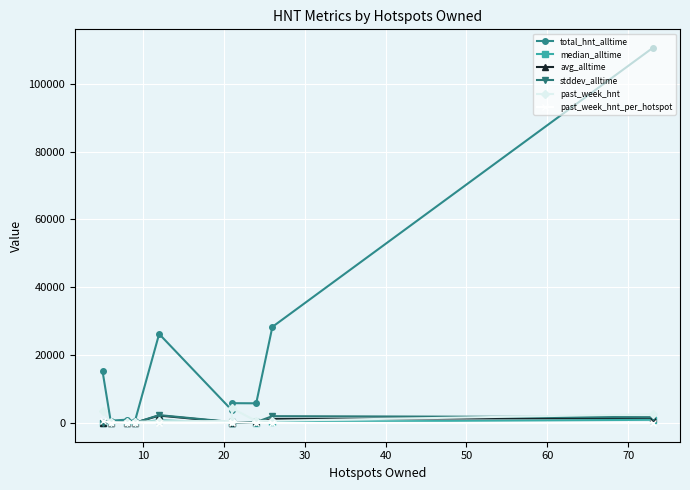

What is the minimum value for avg_alltime?

14.5